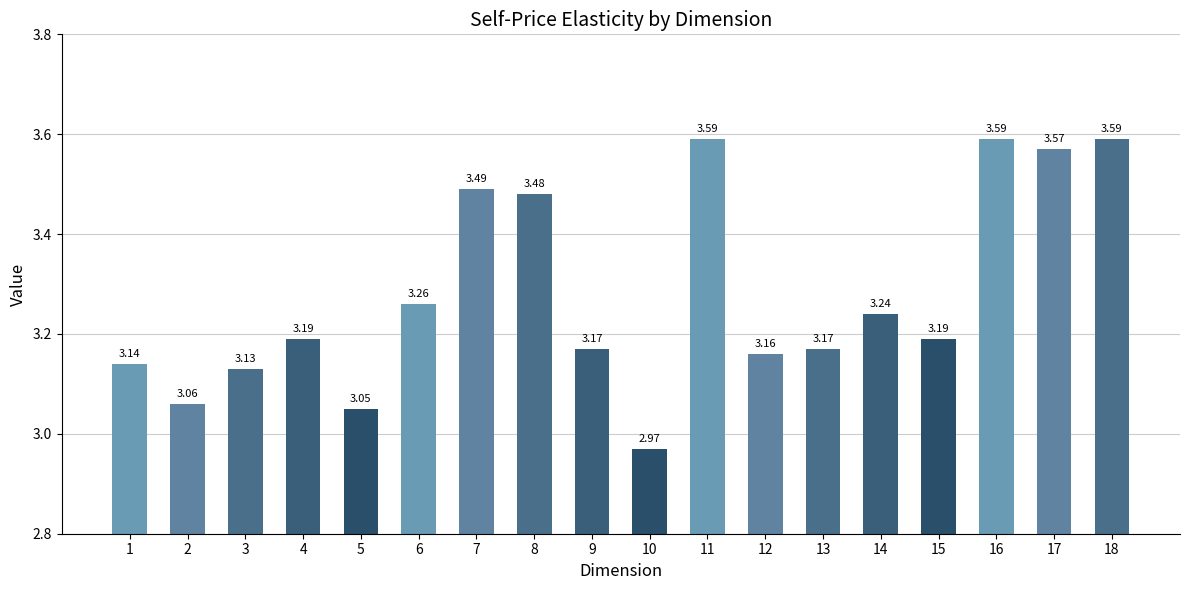

Between 4 and 3, which is larger?

4